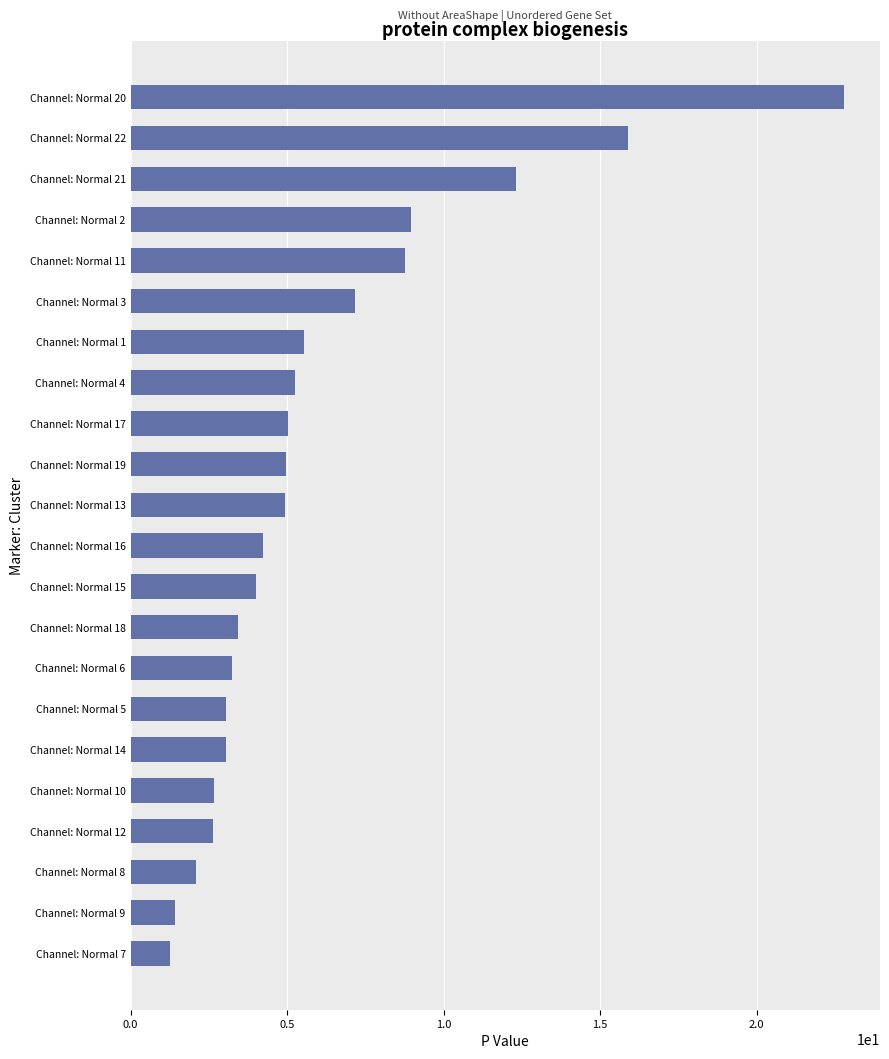

What is the ratio of the value at Channel: Normal 9 to the value at Channel: Normal 15?

0.4